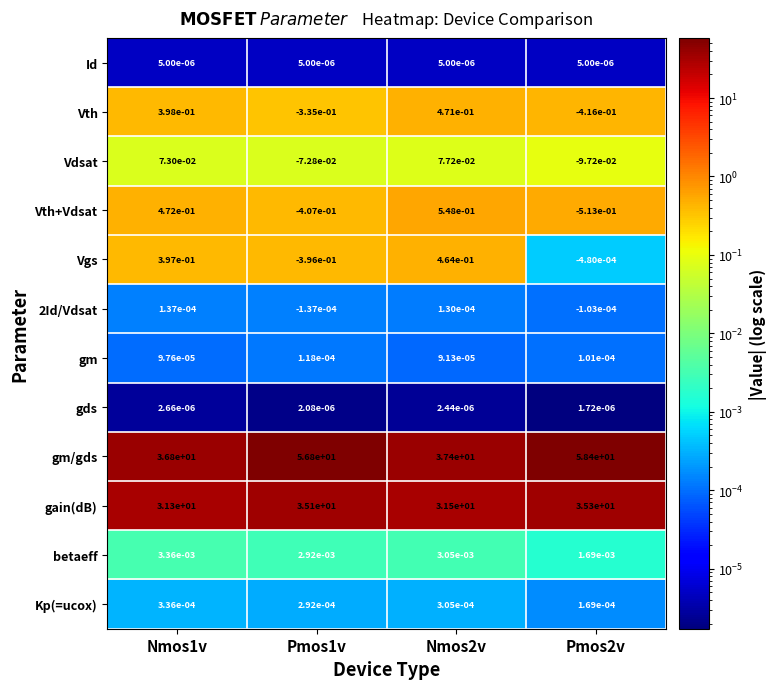

Count the number of data series in this chart.

12